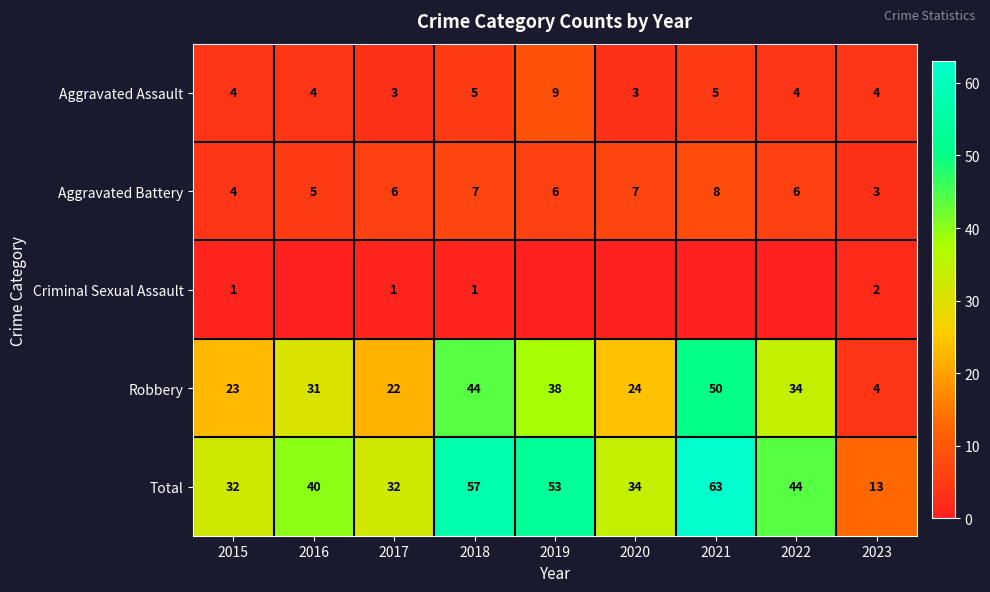

What is the highest value of the Aggravated Battery series?

8